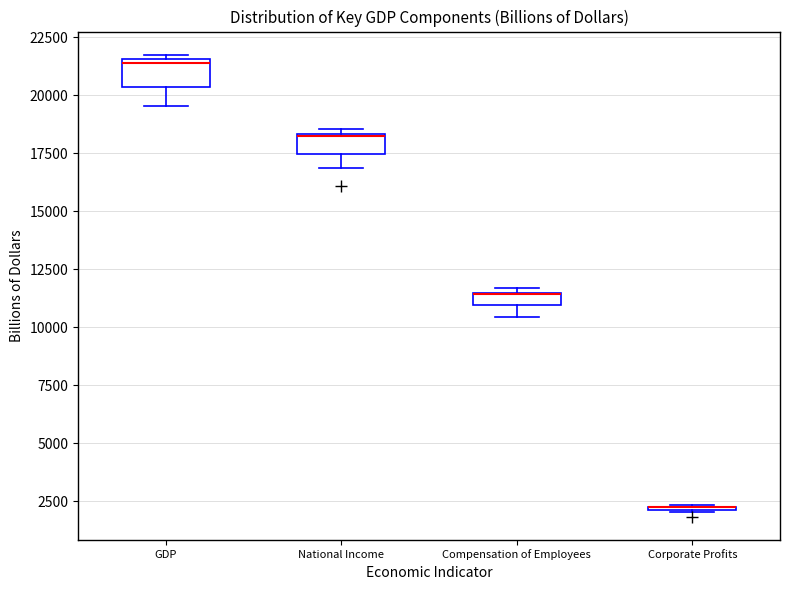

Where is the lower edge of the box for National Income on the y-axis? The values are not printed on the chart, so give them approximately, as read against the axis.

17500